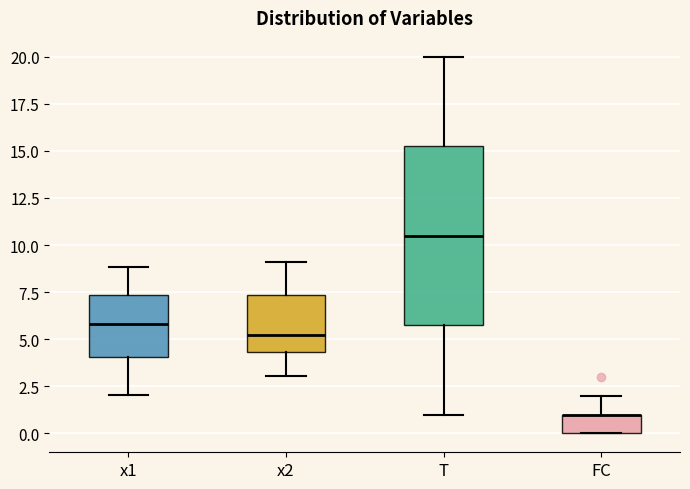

Reading left to right, read every box against the y-axis: the position of its median line, the range the box covers, and the ends of its whiskers. The values are not printed on the chart, so give them approximately, as read against the axis.

x1: median 6.0, box 4.0 to 7.5, whiskers 2.0 to 9.0
x2: median 5.0, box 4.5 to 7.5, whiskers 3.0 to 9.0
T: median 10.5, box 6.0 to 15.5, whiskers 1.0 to 20.0
FC: median 1.0 (drawn on the box's upper edge), box 0.0 to 1.0, whiskers 0.0 to 2.0